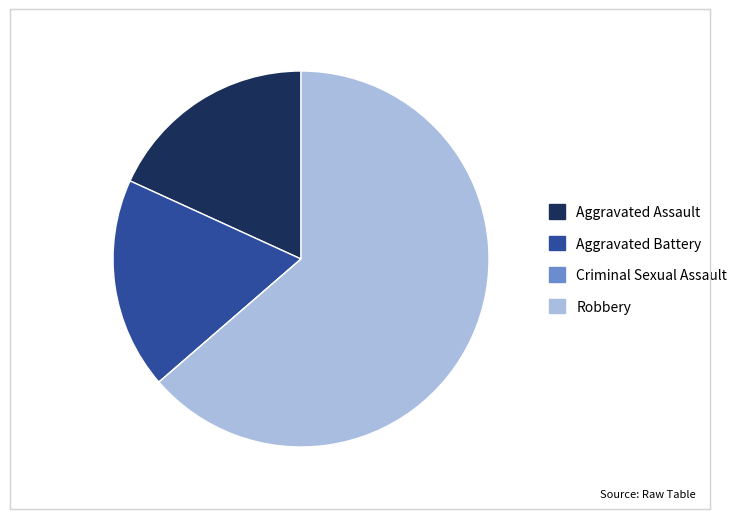

What is the majority slice?

Robbery